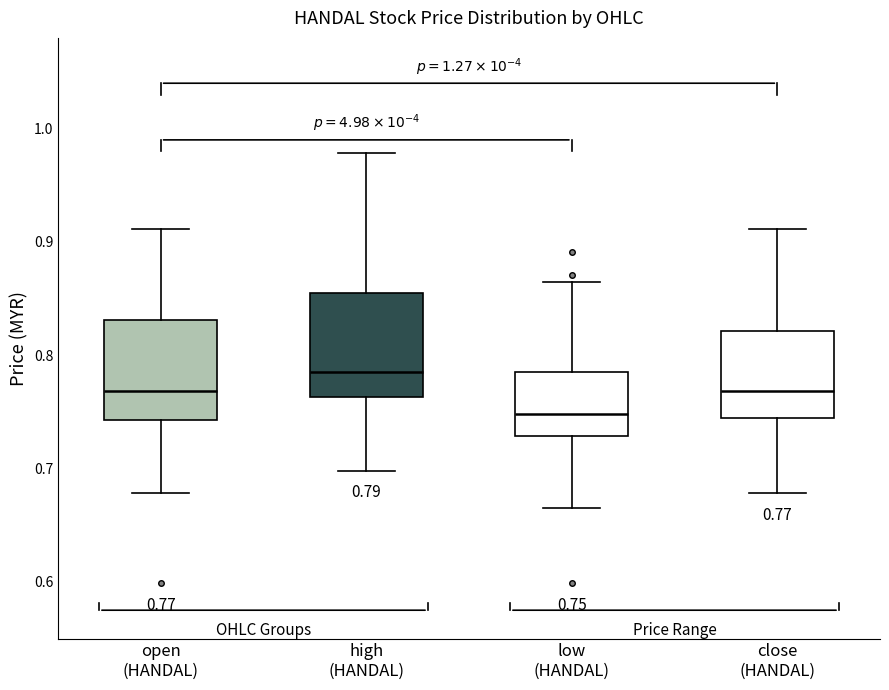

Which box has the highest median line?

high (HANDAL)